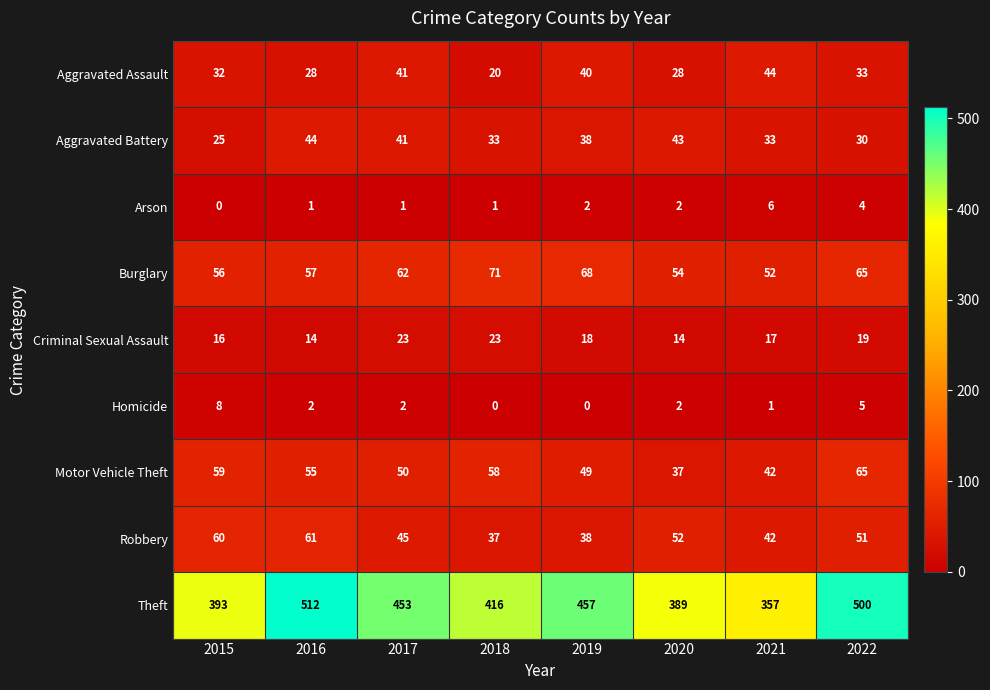

At how many categories does at least one series exceed 101?

8